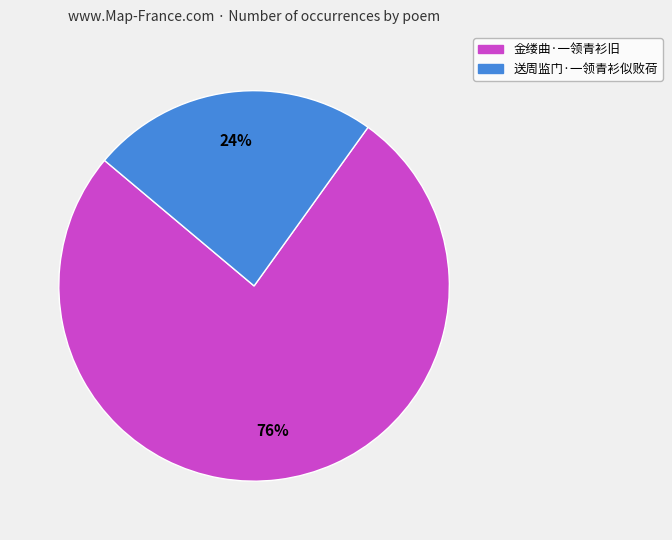

True or false: 金缕曲·一领青衫旧 accounts for 84% of the total.

False